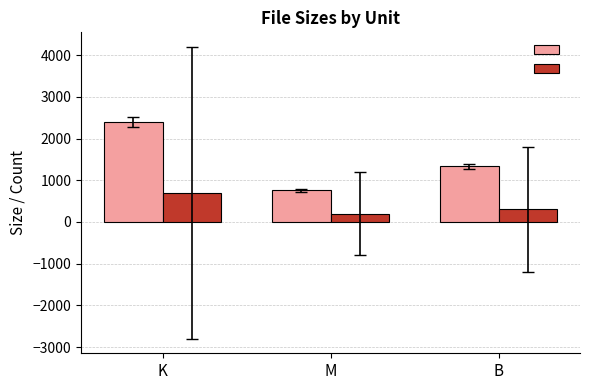

What is the spread (max minus min) of values at K?

1688.0